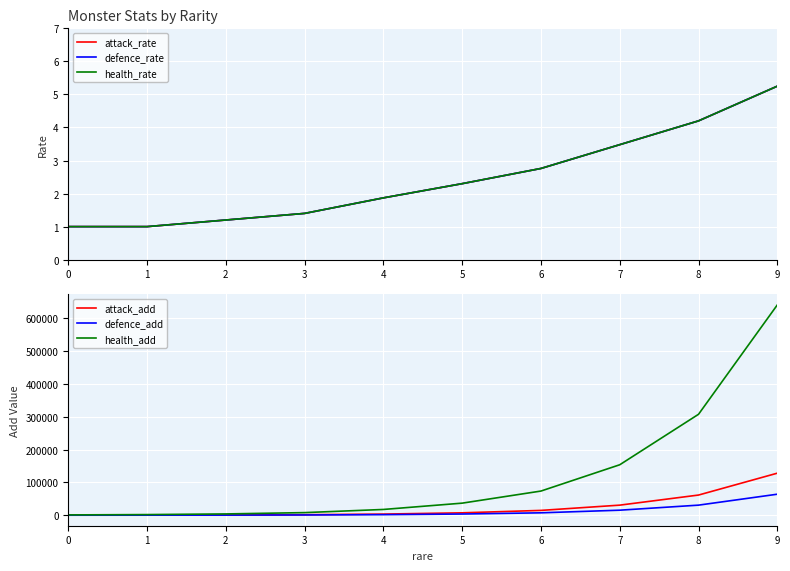

How many data points in attack_add are less than 7360?

5